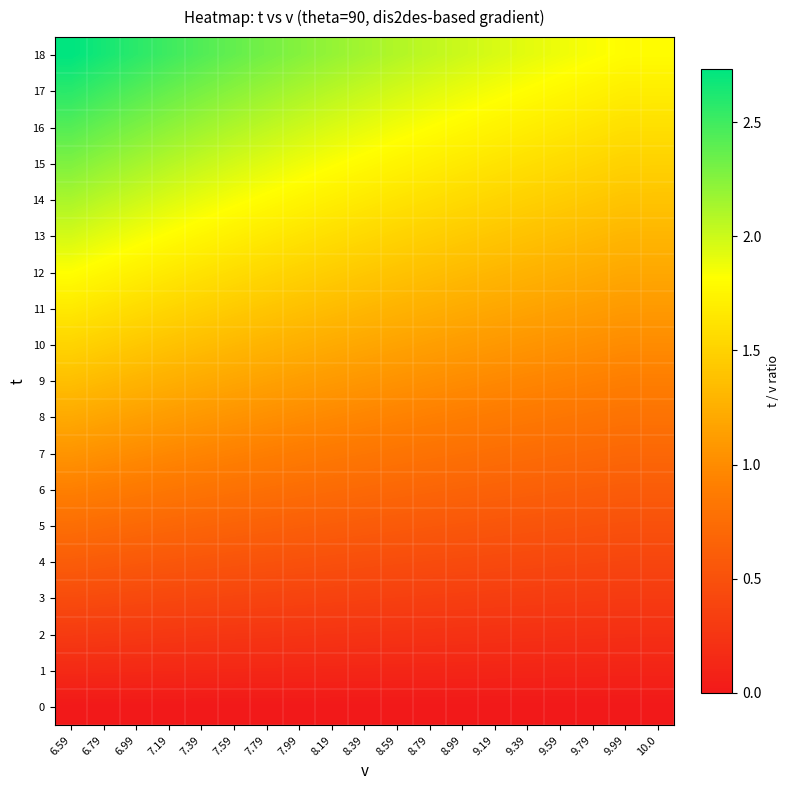

What is the difference between the highest and lowest values at 7.99?

2.3